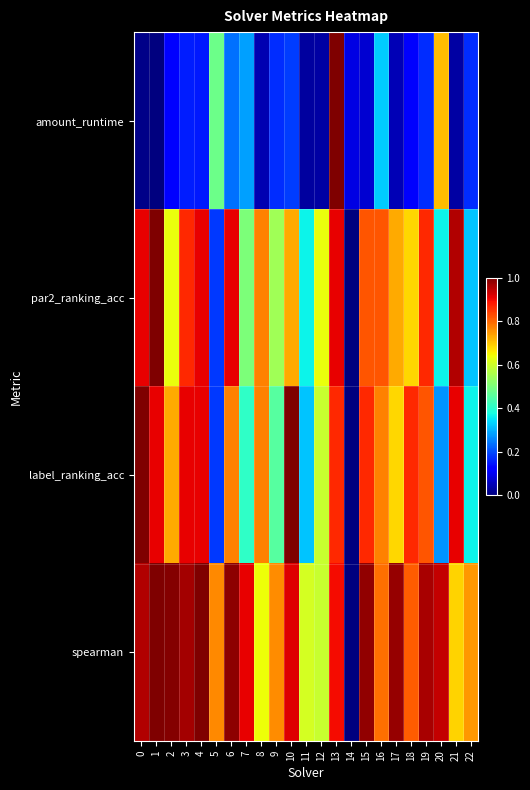

Which series has the largest range (max minus min)?

amount_runtime